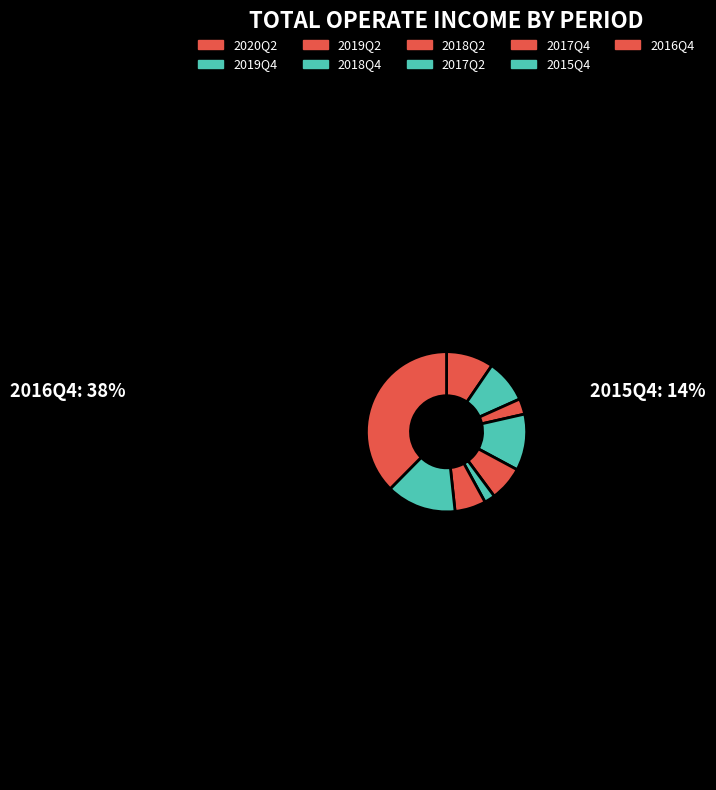

What portion of the pie excludes 2019Q2?

96.8%